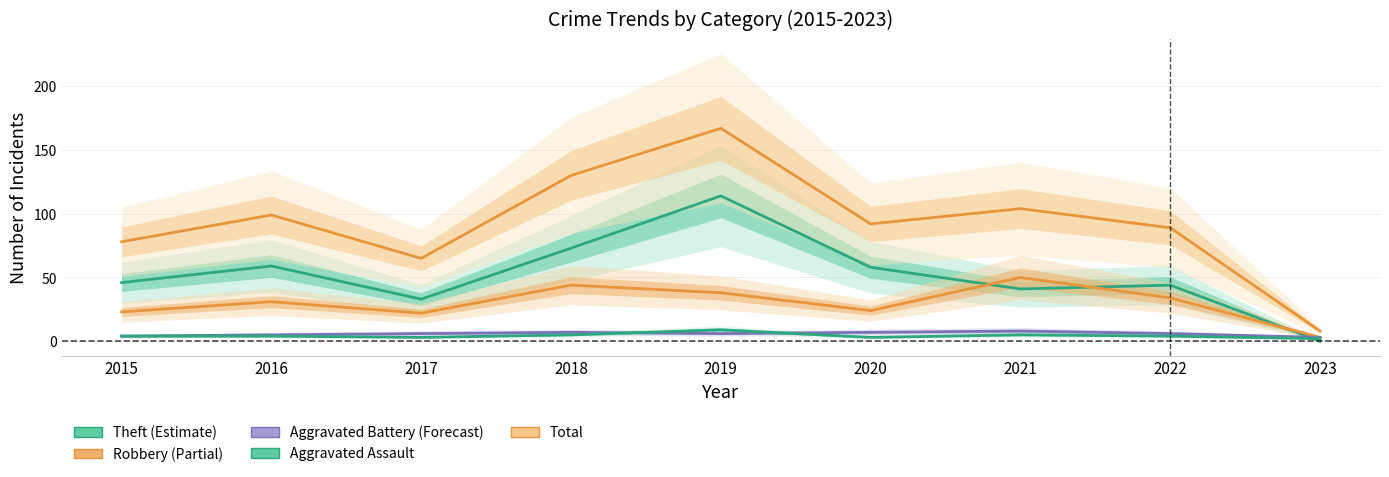

What is the value of the Aggravated Assault point at the 7th from the left?

5